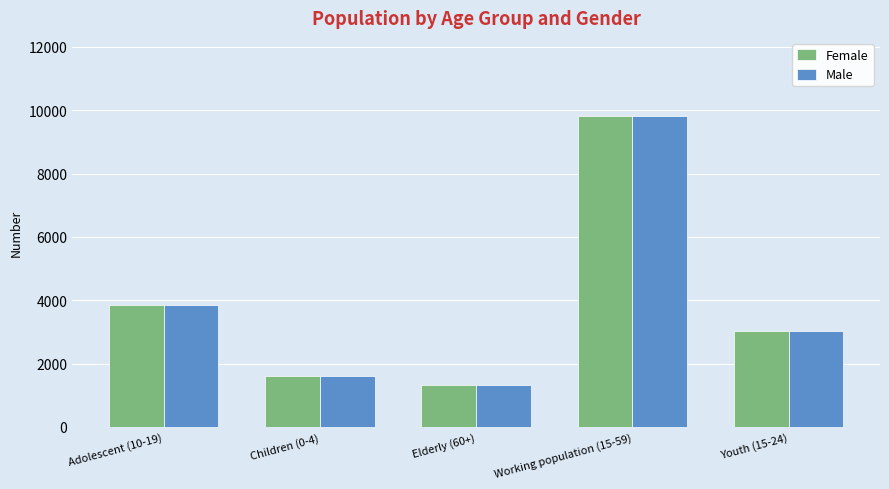

At which label is Male closest to 5574?

Adolescent (10-19)